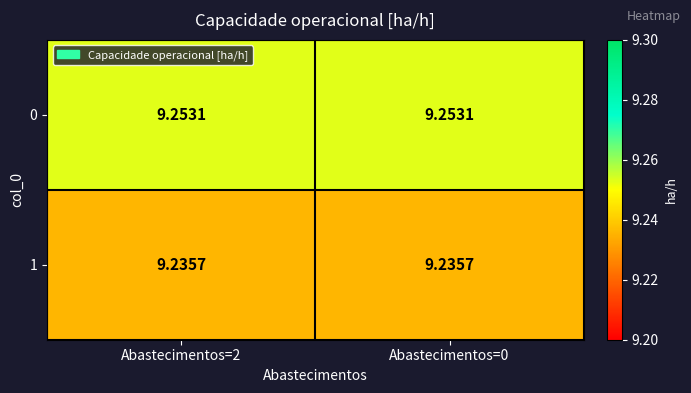

Is the value of 0 at Abastecimentos=0 greater than the value of 1 at Abastecimentos=0?

Yes